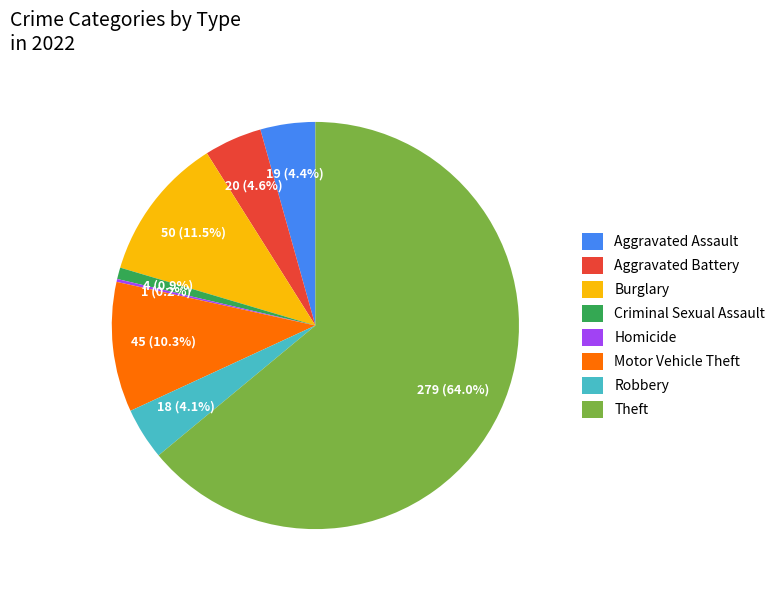

What is the majority slice?

Theft